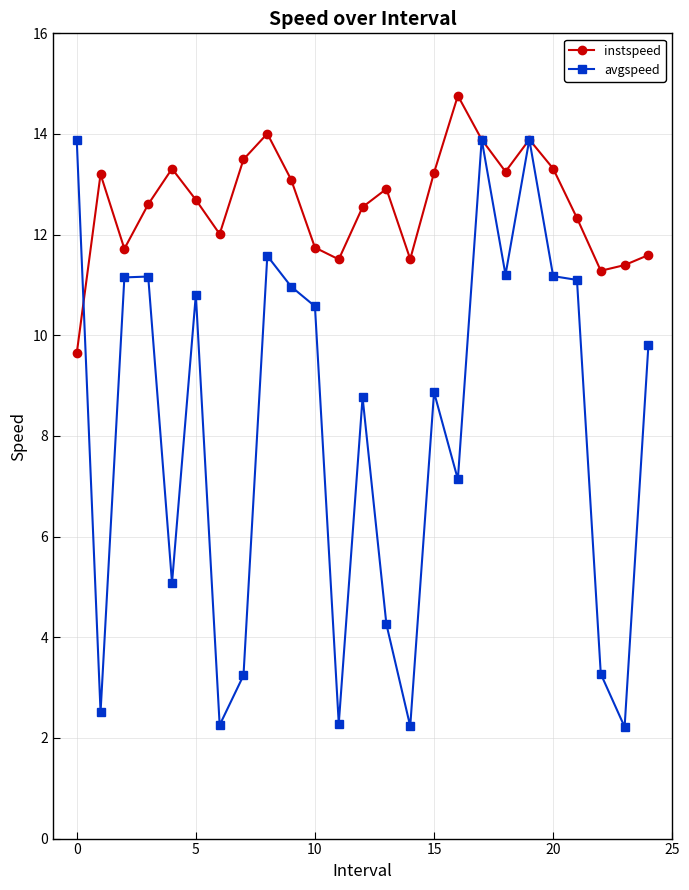

What is the value of the avgspeed point at the 8th from the left?

3.2